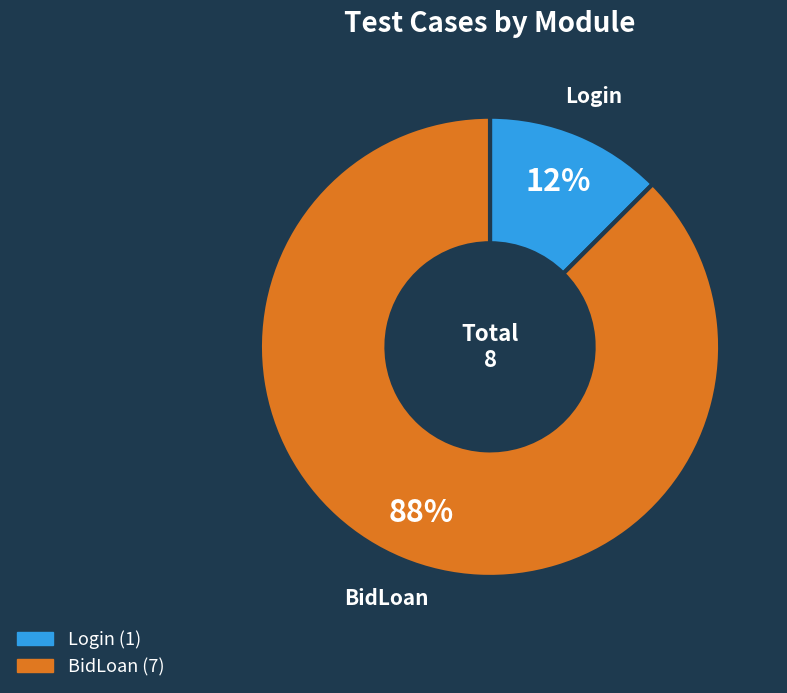

To the nearest percent, what is the combined percentage of BidLoan and Login?

100%